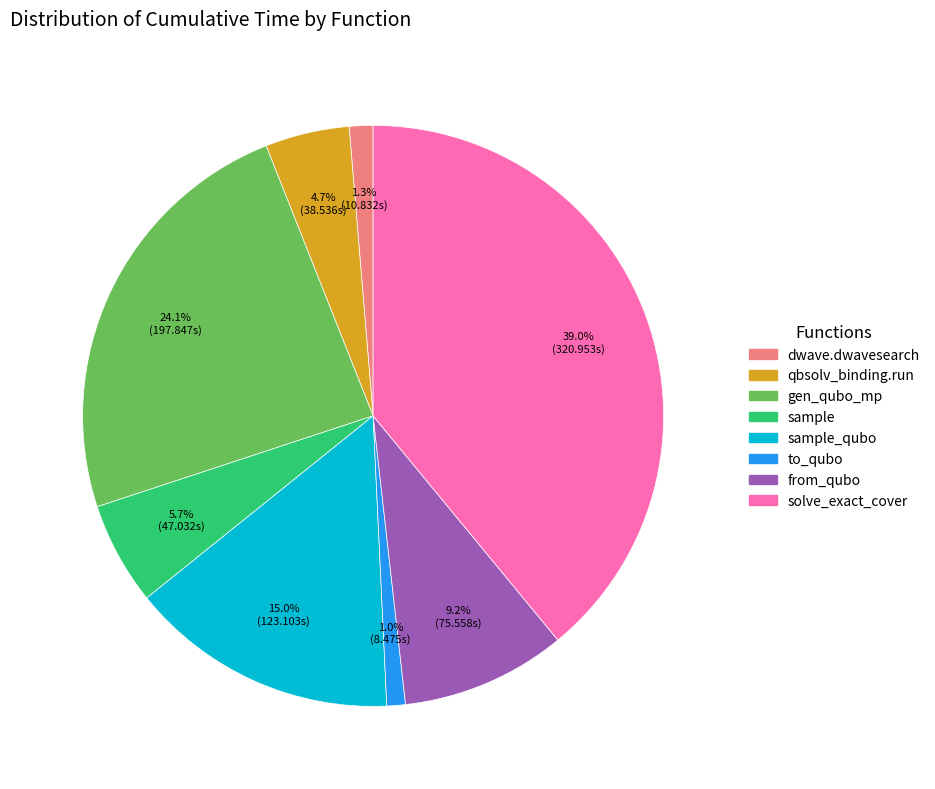

Is there any slice that represents more than half of the pie?

No